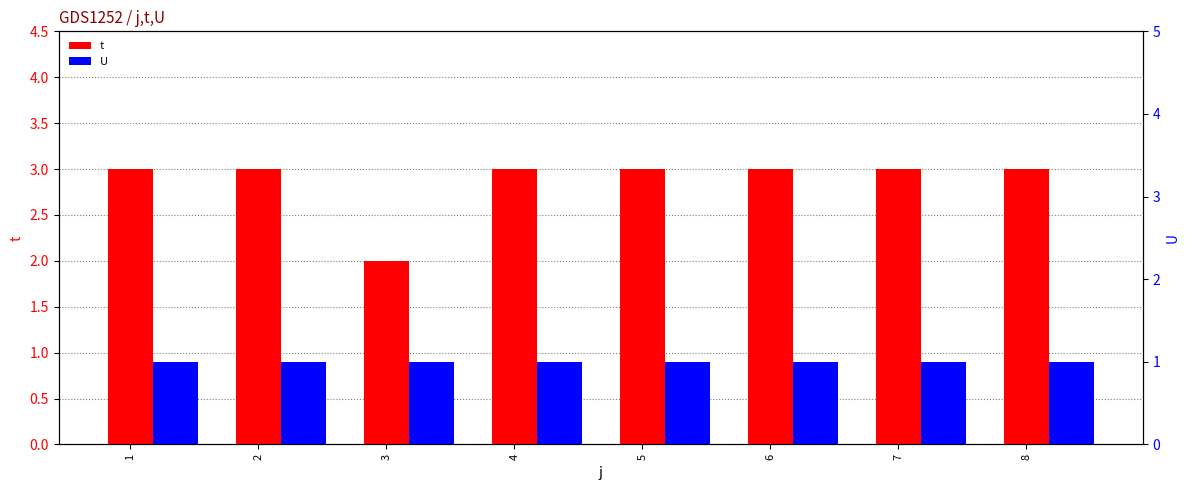

Reading left to right, list all the values displayed in this chart.

t: 3	3	2	3	3	3	3	3
U: 1	1	1	1	1	1	1	1